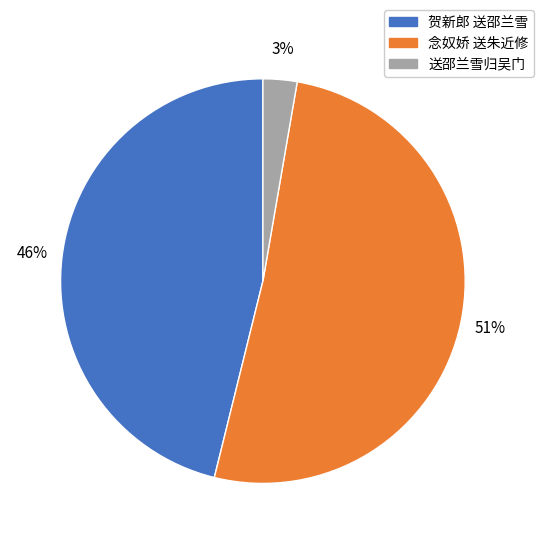

To the nearest percent, what is the average slice percentage?

33%